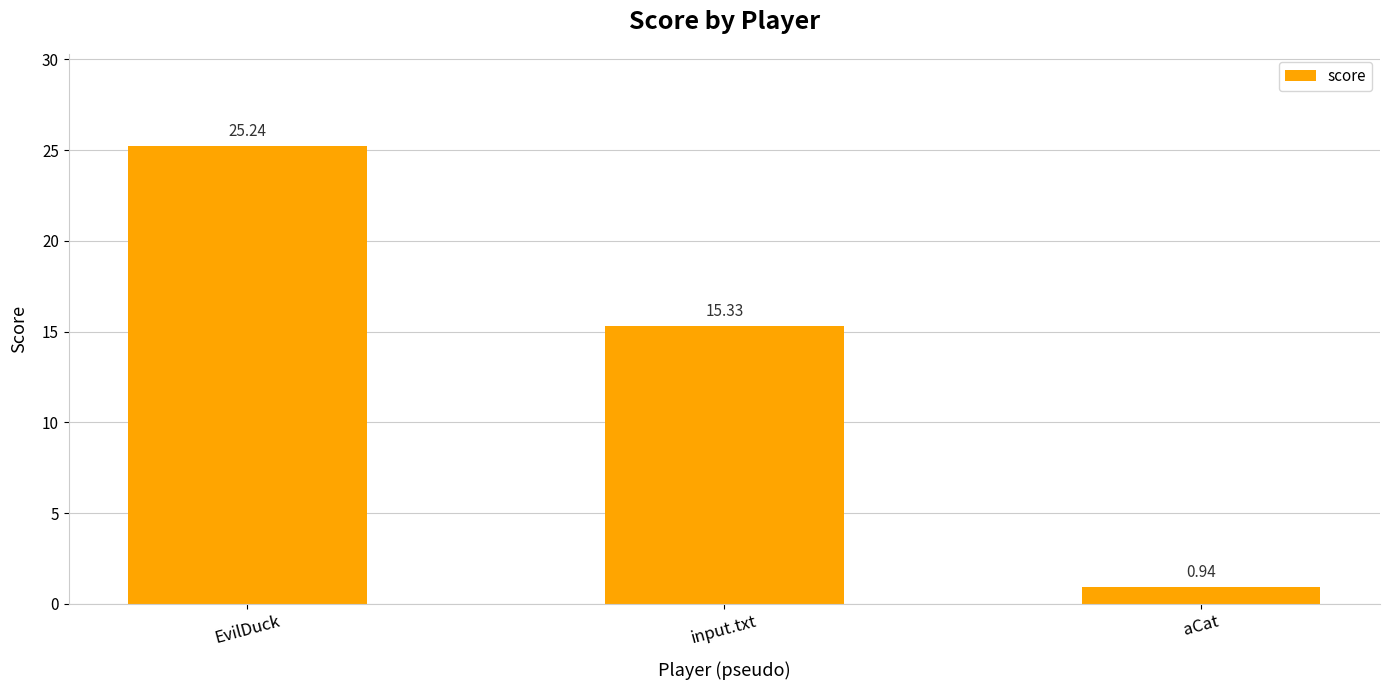

What is the ratio of the value at input.txt to the value at EvilDuck?

0.6